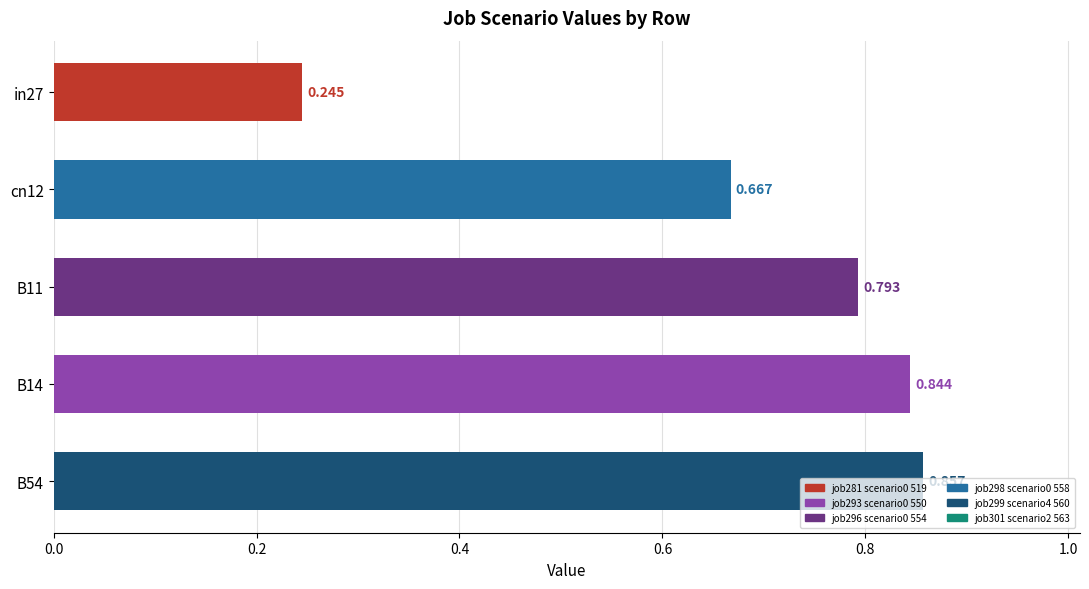

At which label is the value closest to 0?

in27